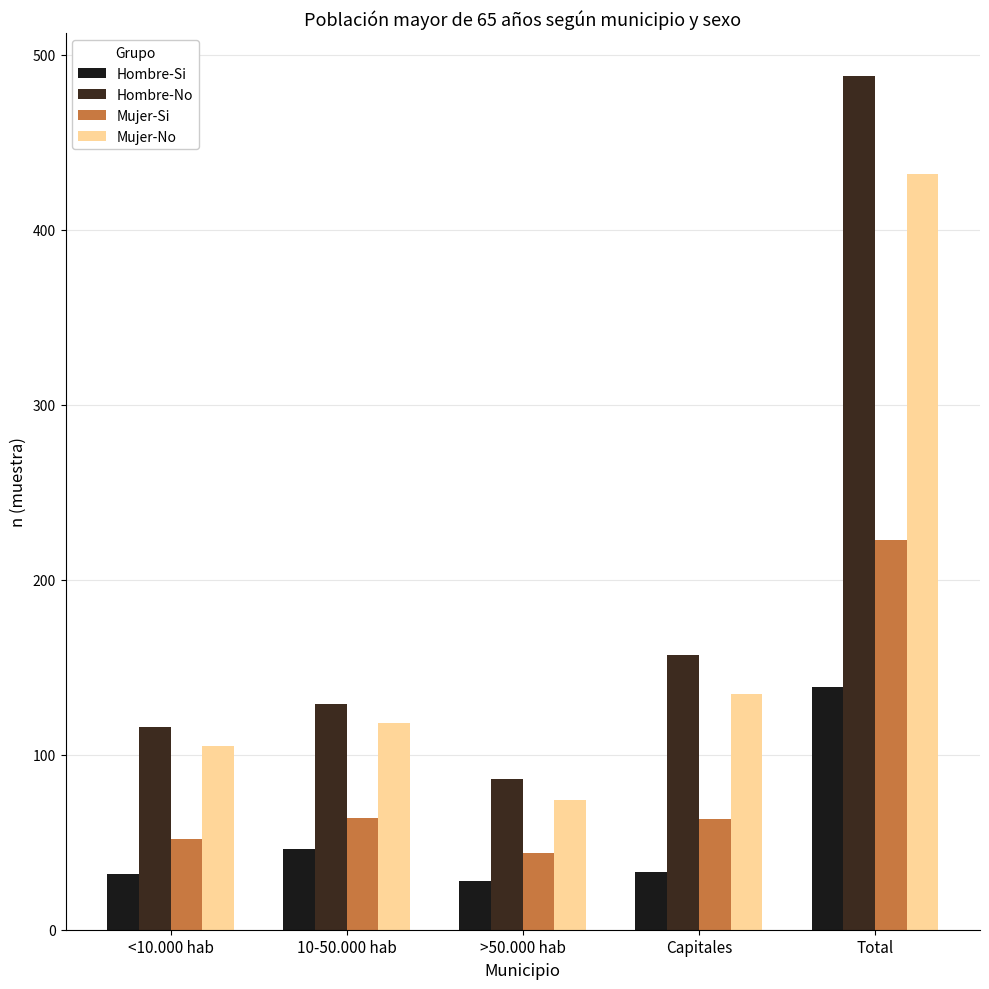

What is the approximate value of Mujer-Si at Capitales?

63